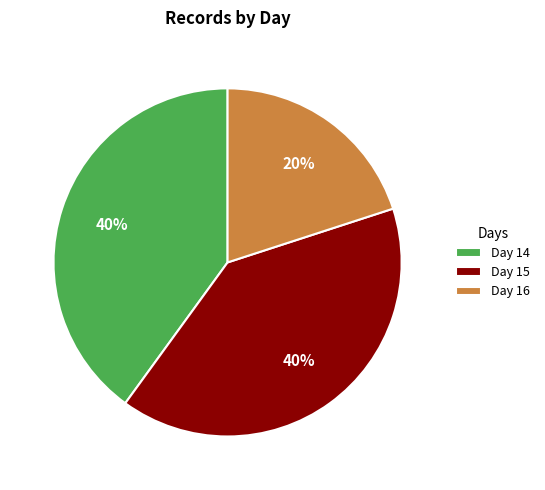

To the nearest percent, what is the combined percentage of Day 16 and Day 15?

60%